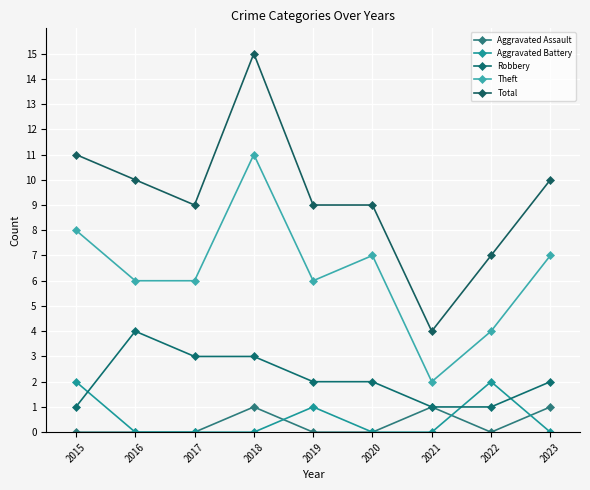

What is the difference between the highest and lowest values at 2021?

4